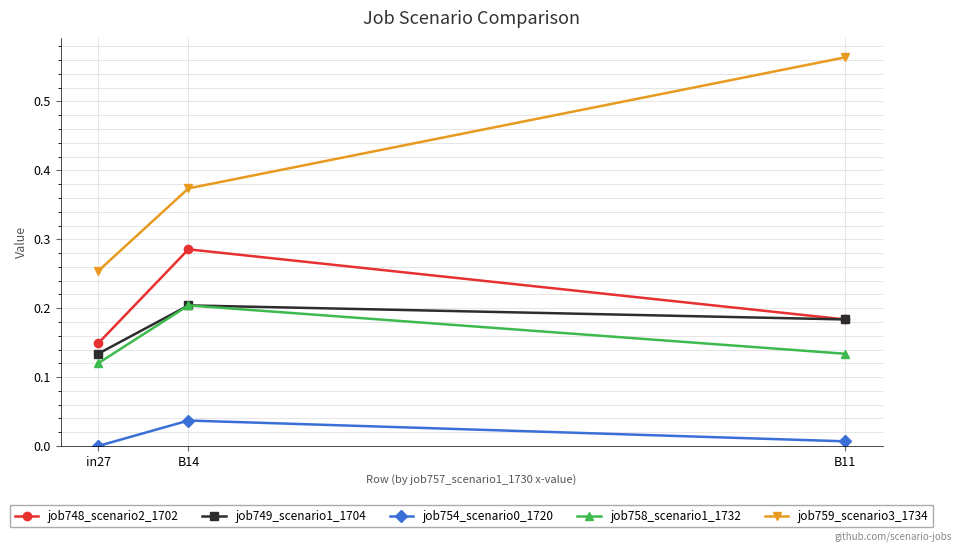

Which series has the largest total across all categories?

job759_scenario3_1734